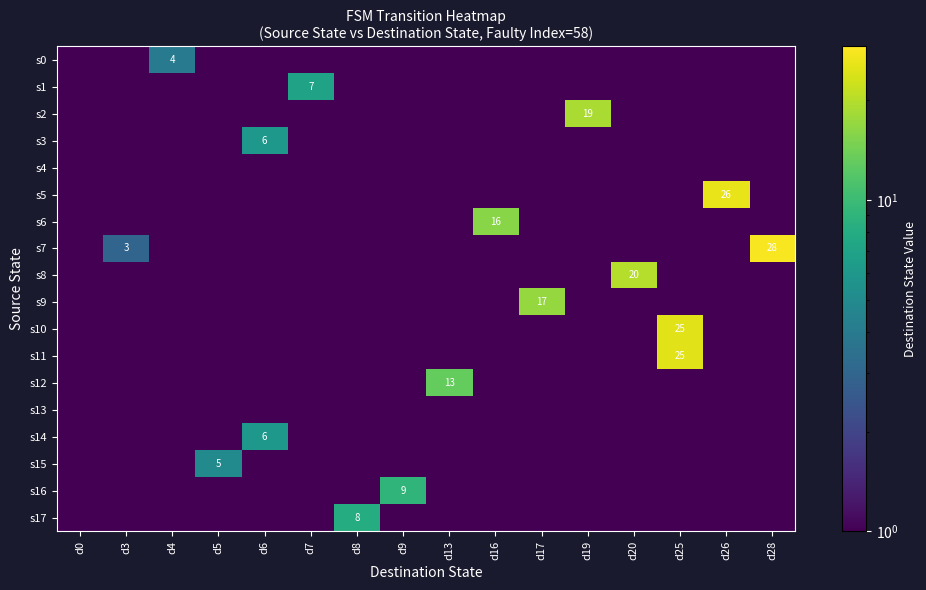

The value of s14 at d6 is 8.1. True or false?

False